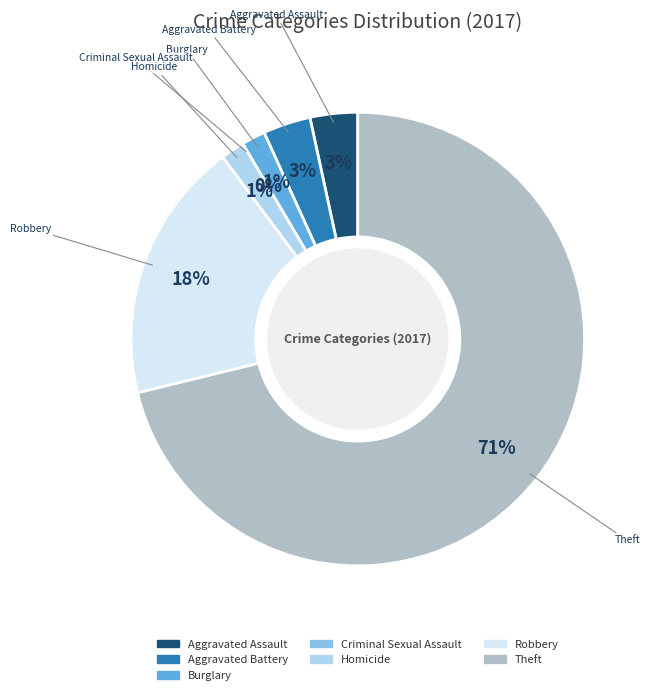

What percentage do Criminal Sexual Assault and Theft together represent?

71.2%